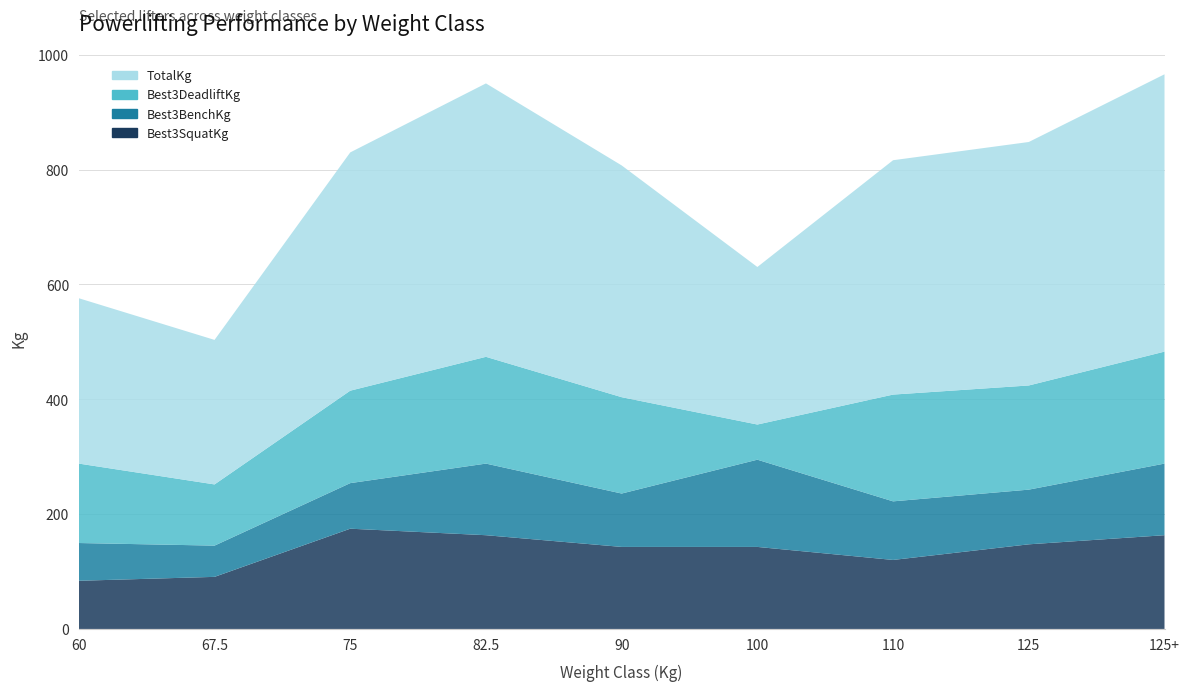

Reading right to left, list all the values displayed in this chart.

Best3SquatKg: 125+=163.3	125=147.4	110=120.2	100=142.9	90=142.9	82.5=163.3	75=174.6	67.5=90.7	60=83.9
Best3BenchKg: 125+=124.7	125=95.2	110=102.1	100=151.9	90=93.0	82.5=124.7	75=79.4	67.5=54.4	60=65.8
Best3DeadliftKg: 125+=195.0	125=181.4	110=186.0	100=61.2	90=167.8	82.5=186.0	75=161.0	67.5=106.6	60=138.3
TotalKg: 125+=483.1	125=424.1	110=408.2	100=274.4	90=403.7	82.5=476.3	75=415.0	67.5=251.7	60=288.0